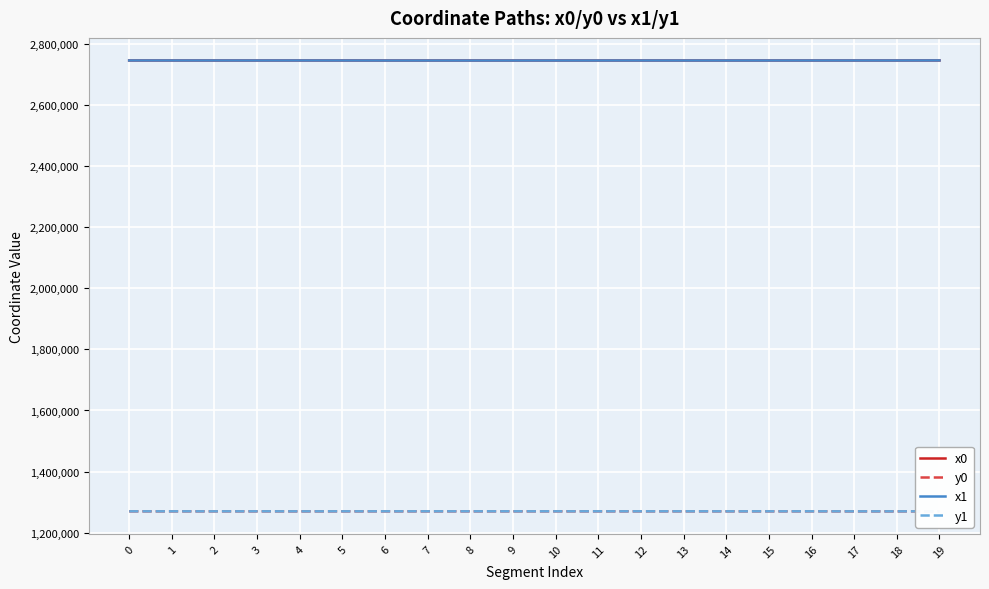

What is the value of the y0 point at the 4th from the left?

1270042.2